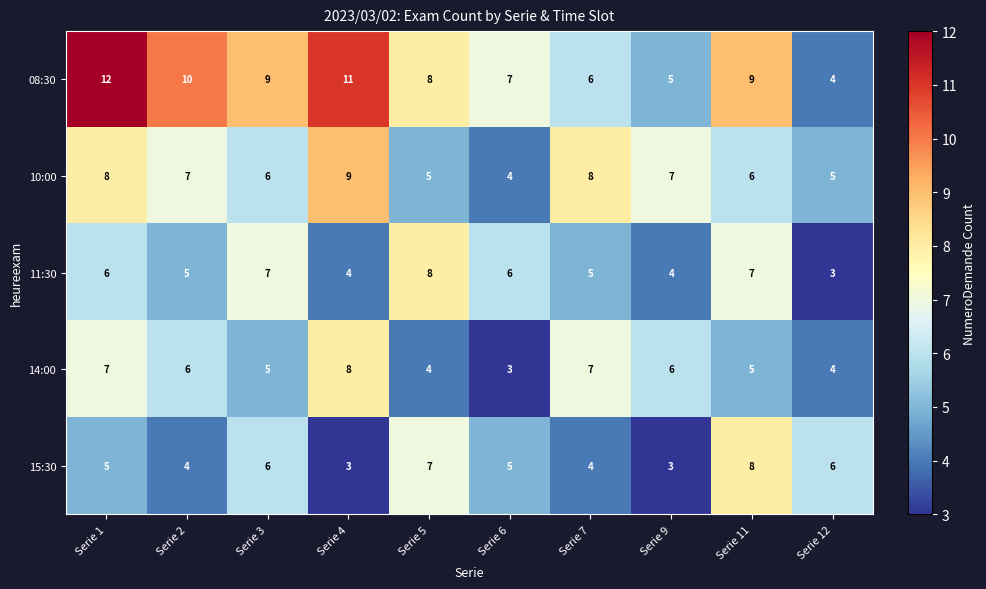

Which series has the largest total across all categories?

08:30